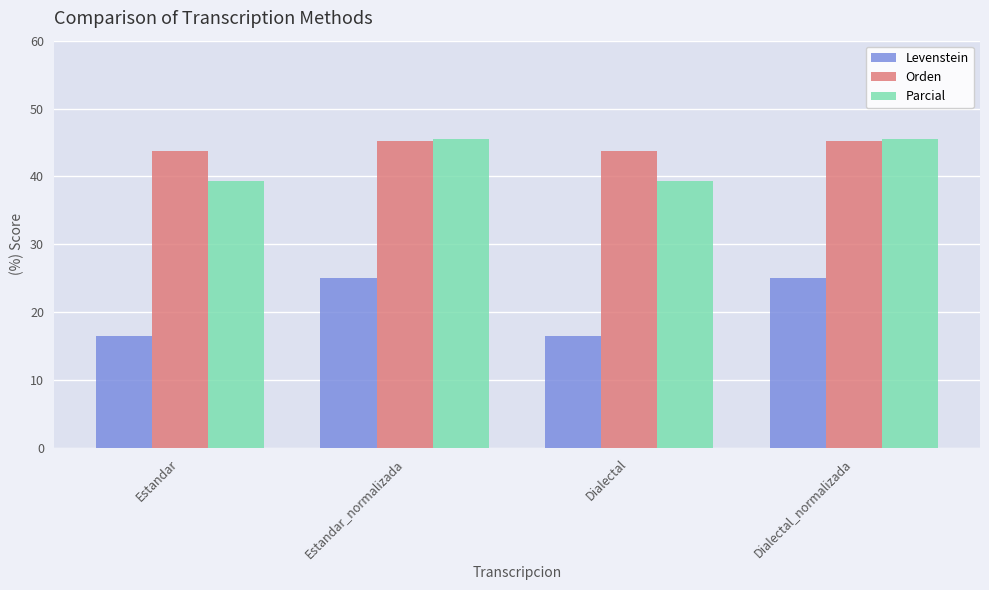

What is the difference between the maximum and minimum values in the Levenstein series?

8.5